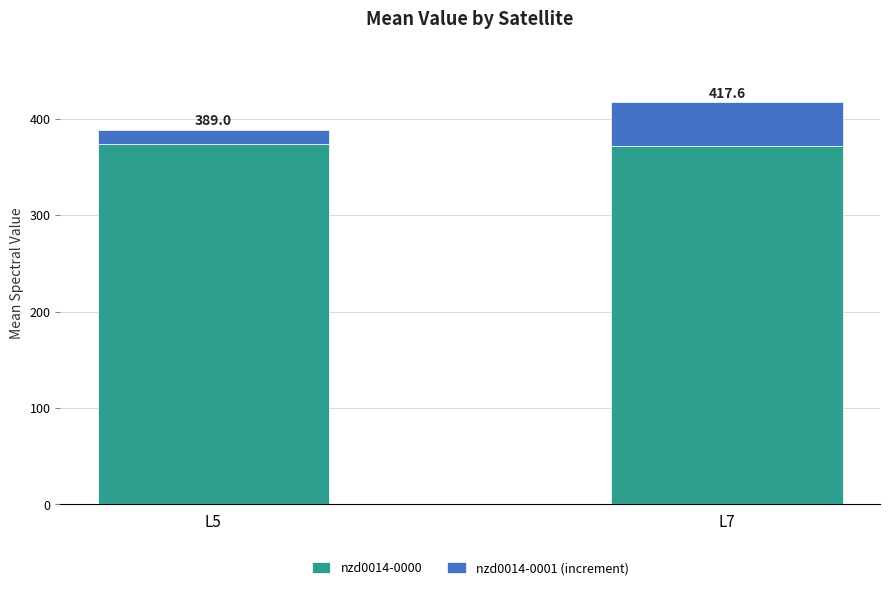

What are all the series names shown in the legend?

nzd0014-0000, nzd0014-0001 (increment)